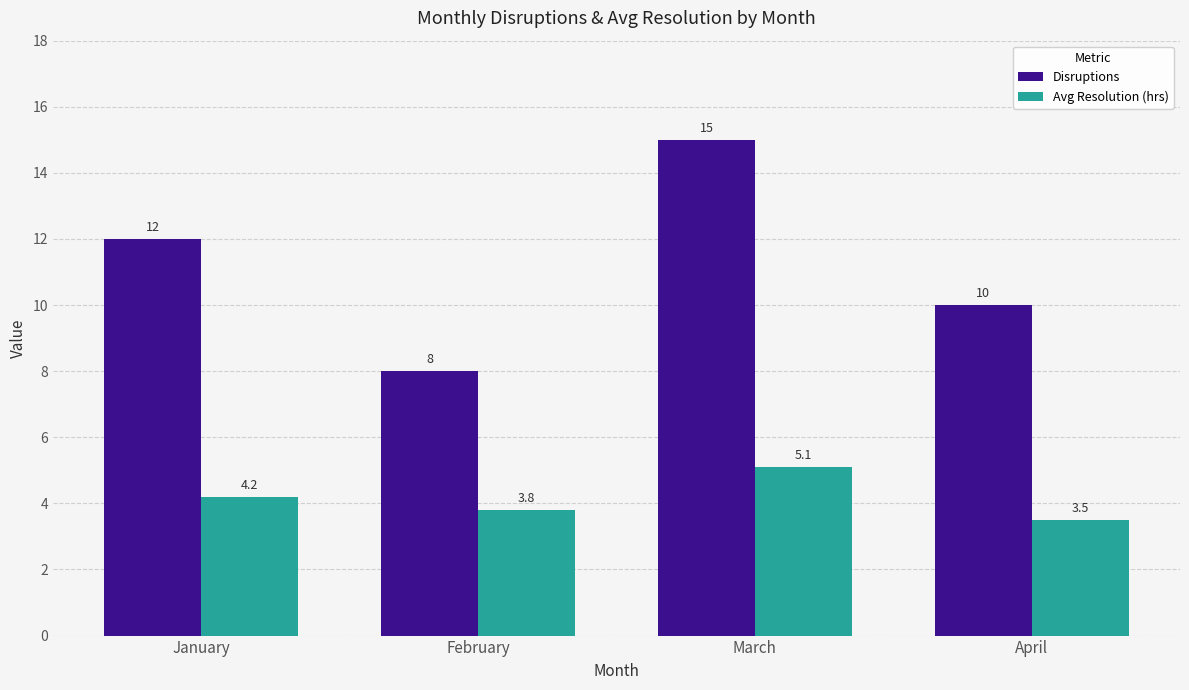

What are all the series names shown in the legend?

Disruptions, Avg Resolution (hrs)